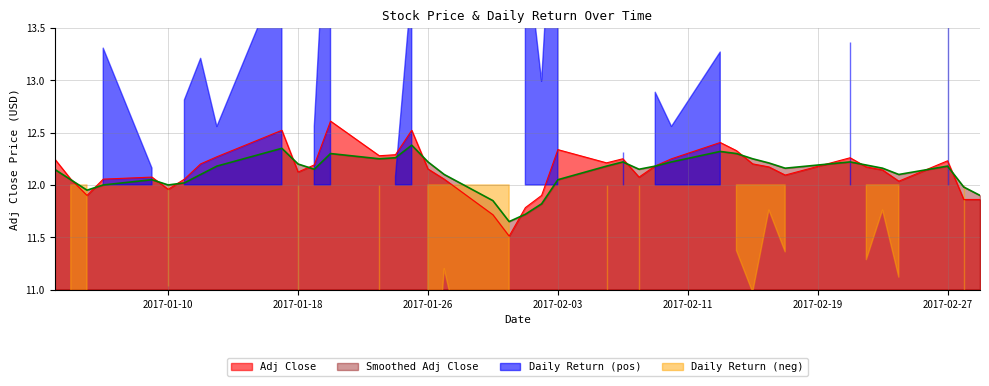

What is the maximum value for Smoothed Adj Close?

12.4